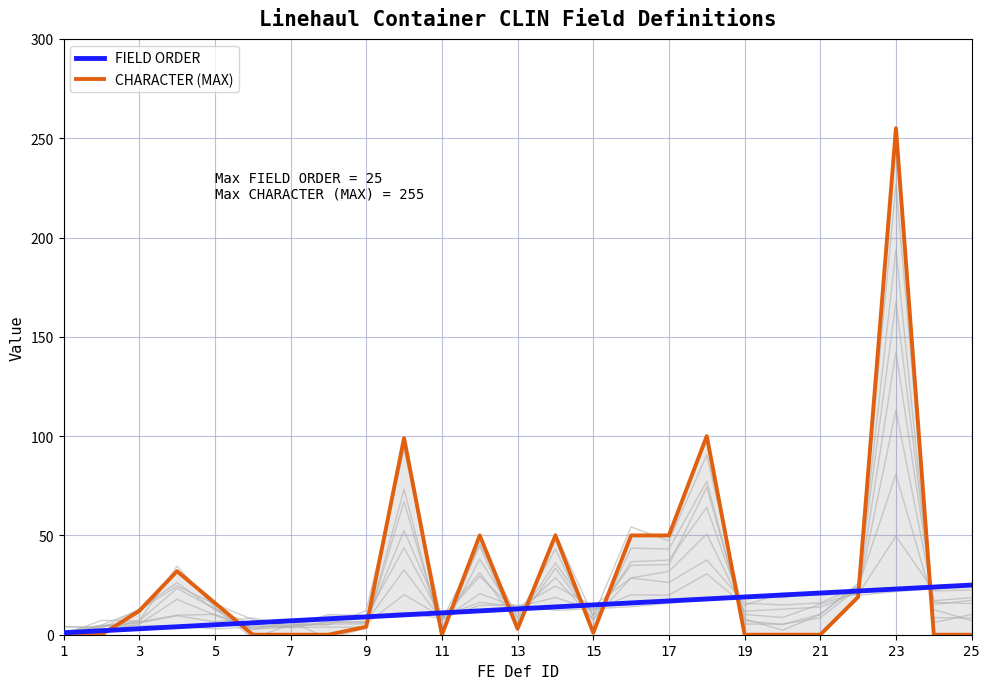

At how many categories does at least one series exceed 211?

1